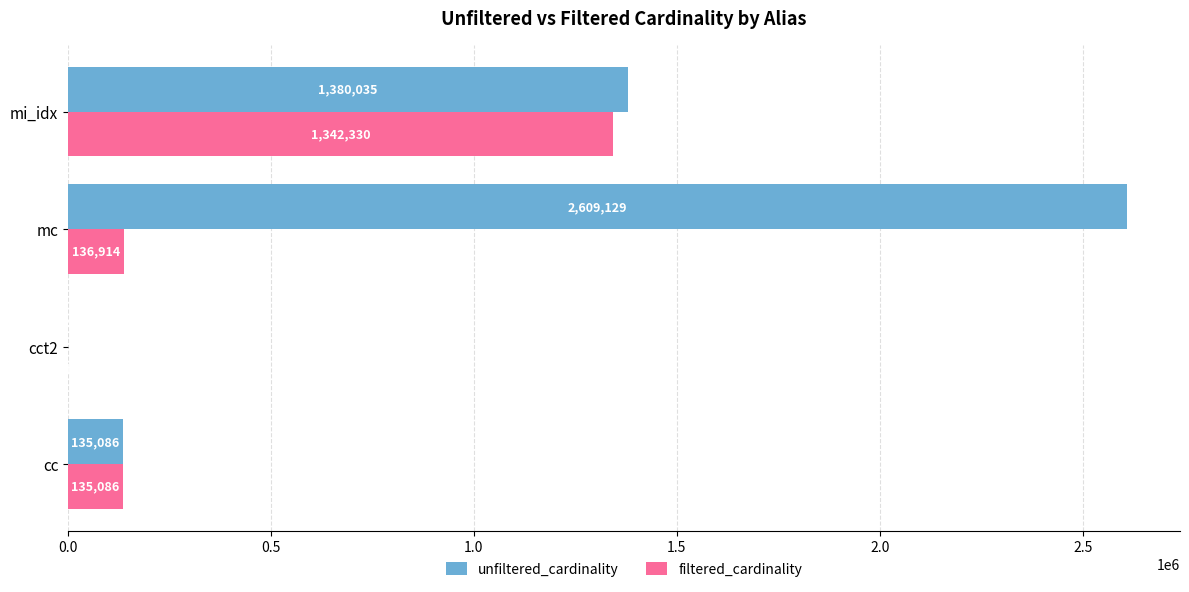

Between cct2 and mc, which series saw the biggest shift?

unfiltered_cardinality